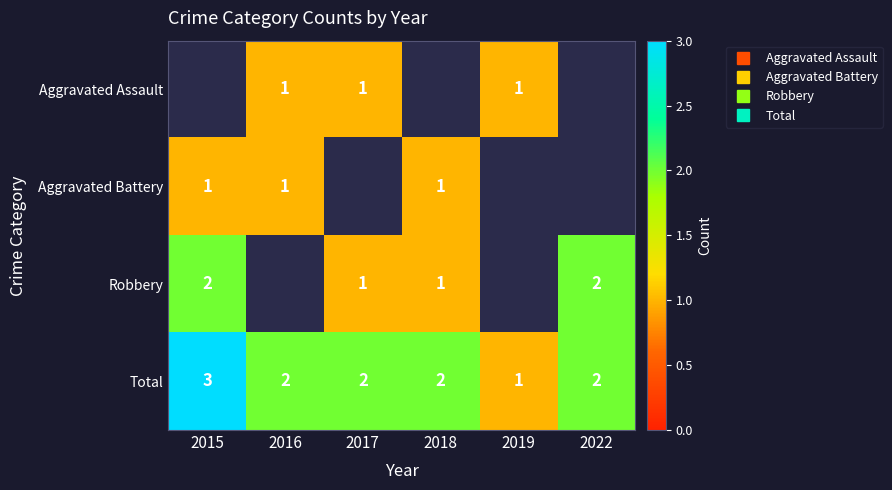

At which label is Robbery closest to 1?

2017